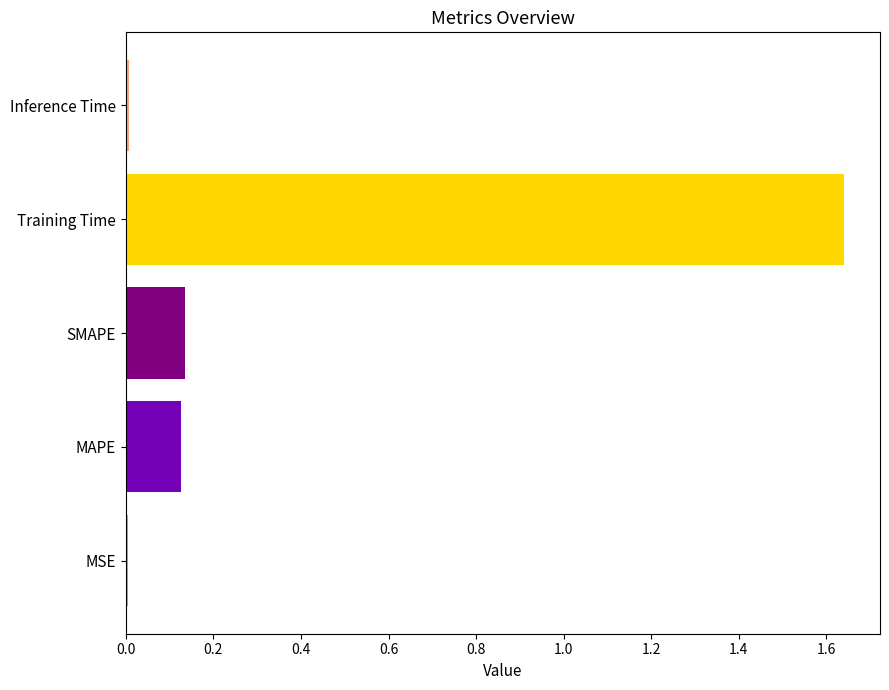

True or false: the data shows 0.0 at MAPE.

False